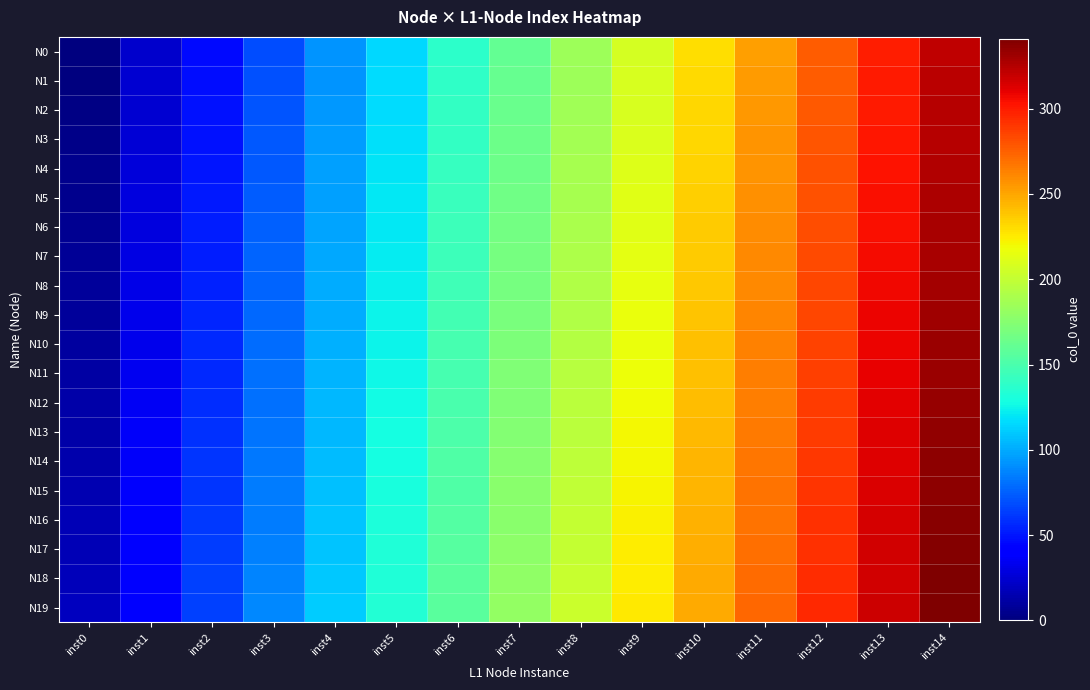

Between inst0 and inst2, which is larger?

inst2